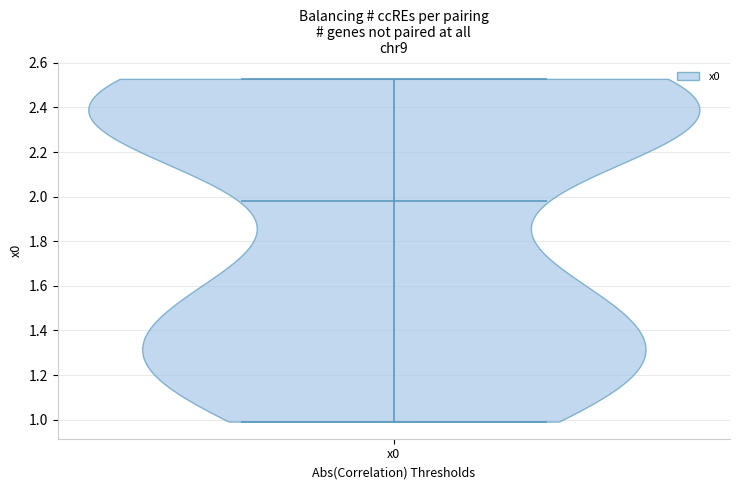

What is the lowest point the violin for x0 reaches on the y-axis? The values are not printed on the chart, so give them approximately, as read against the axis.

1.00